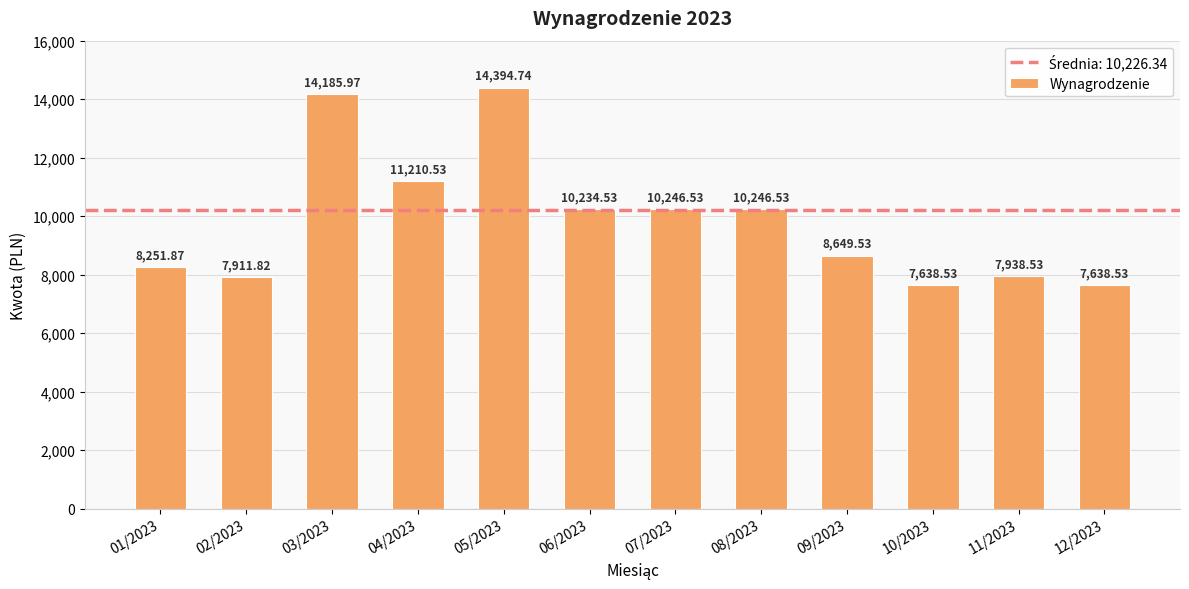

Is it true that the value at 11/2023 is 12735.9?

False